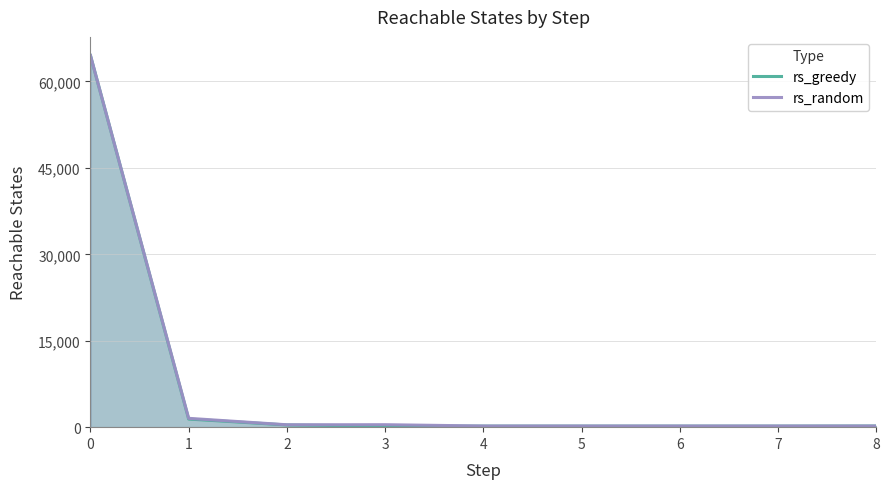

Reading left to right, list all the values displayed in this chart.

rs_greedy: 64512	1408	384	192	184	184	184	184	200
rs_random: 64512	1536	416	432	200	200	200	200	200